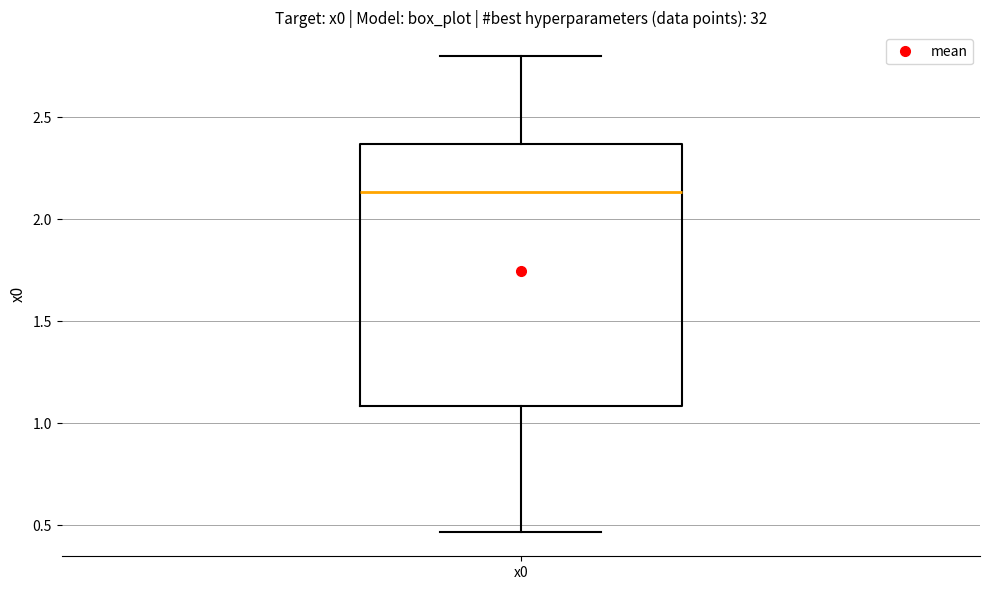

Where does the upper whisker of the box for x0 end on the y-axis? The values are not printed on the chart, so give them approximately, as read against the axis.

2.80